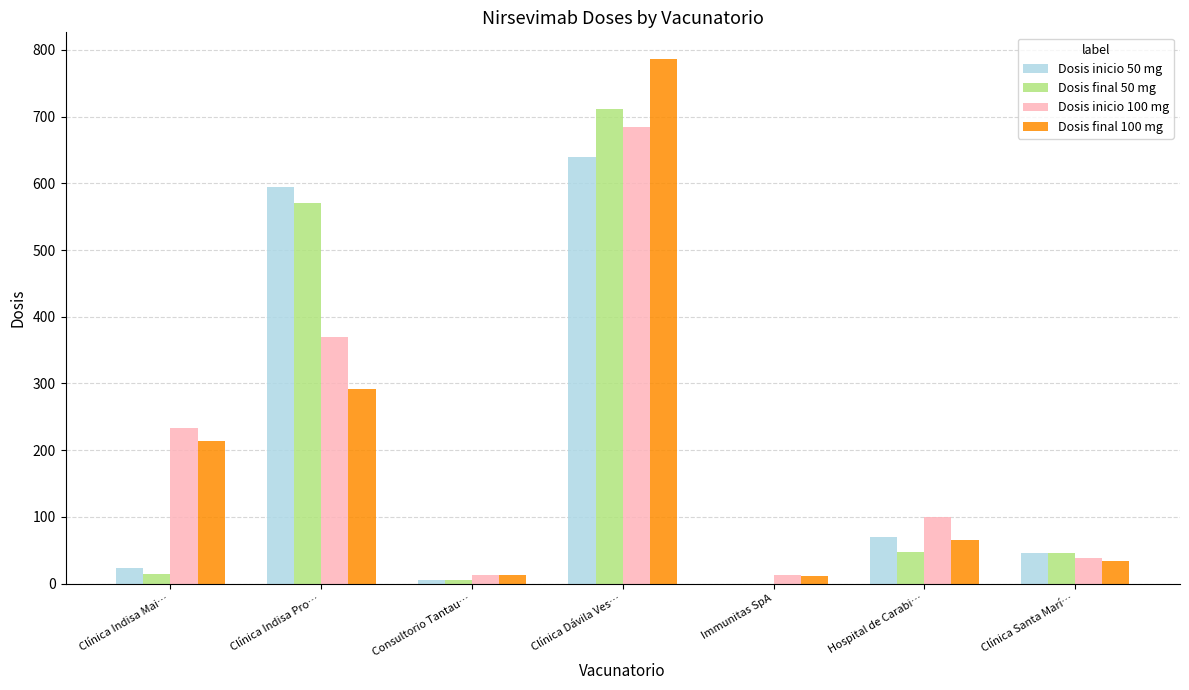

Which series changed the most between Clínica Indisa Pro… and Clínica Santa Marí…?

Dosis inicio 50 mg